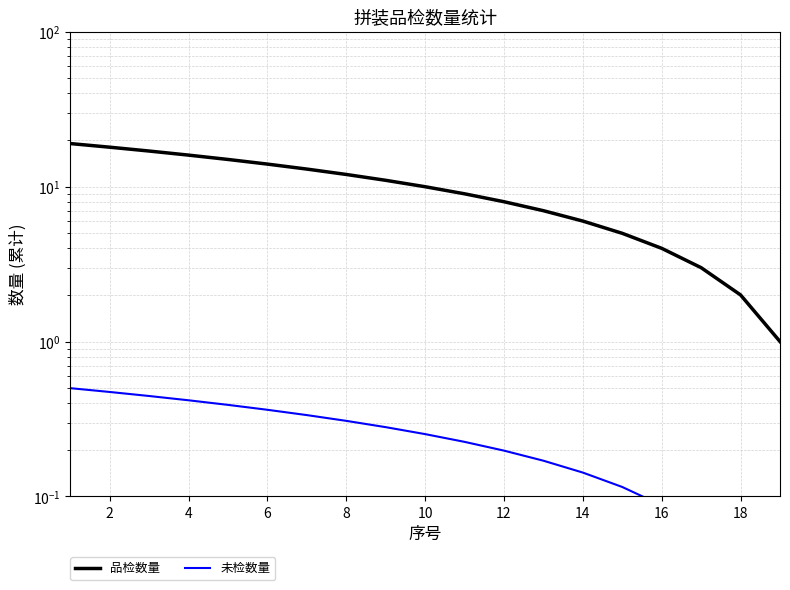

True or false: 未检数量 has more than 0 points higher than both neighbors.

False